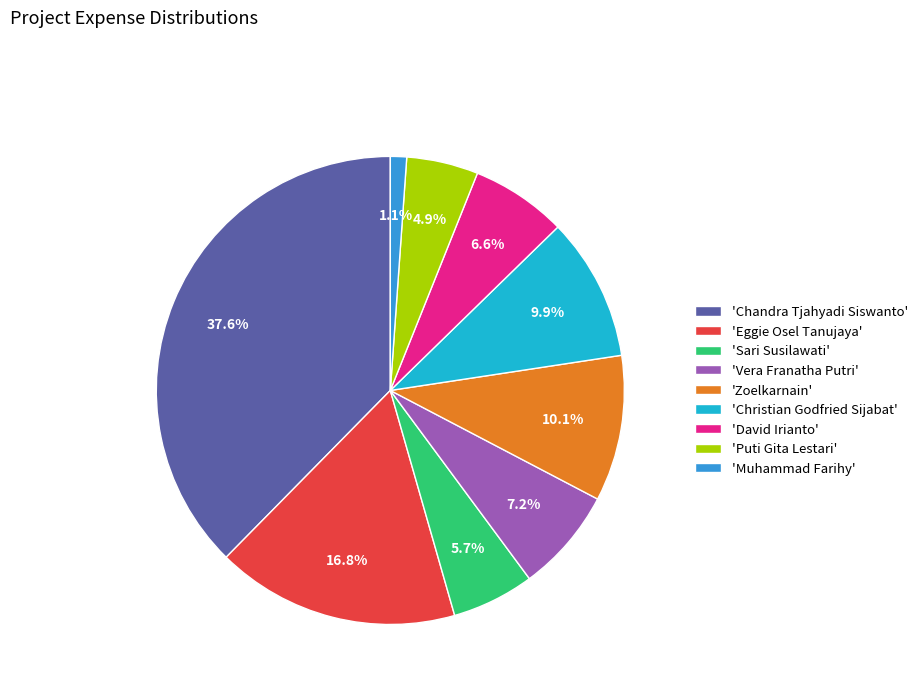

Between 'Christian Godfried Sijabat' and 'Eggie Osel Tanujaya', which is larger?

'Eggie Osel Tanujaya'